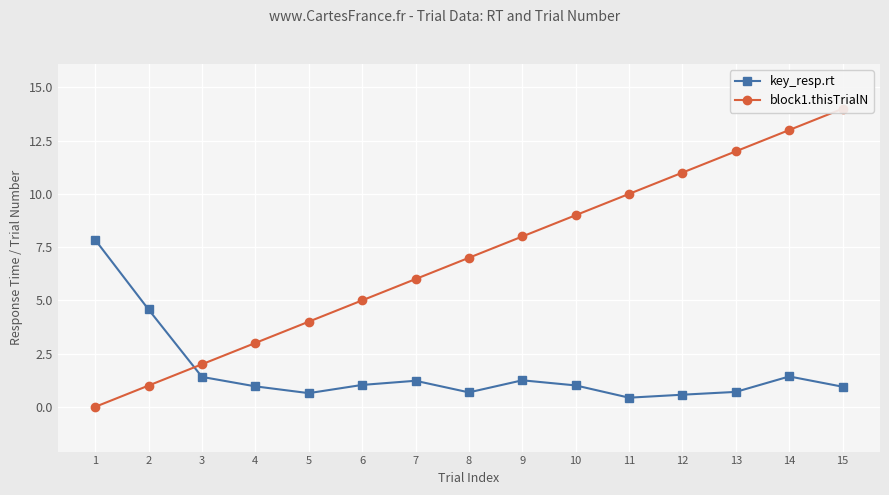

The key_resp.rt series shows 0.9 at 8. True or false?

False